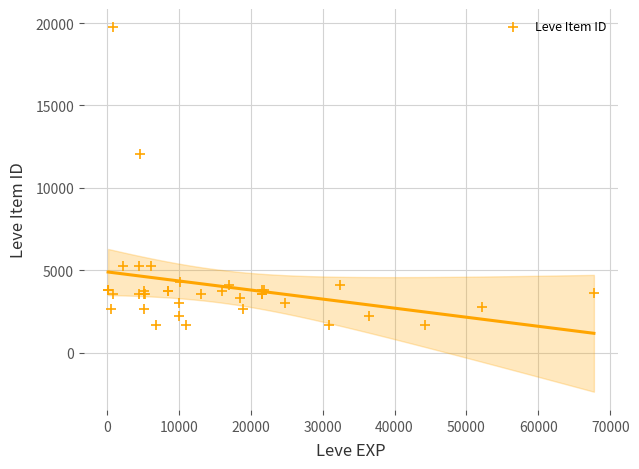

What Y value in the scatter plot is closest to 10714?

12028